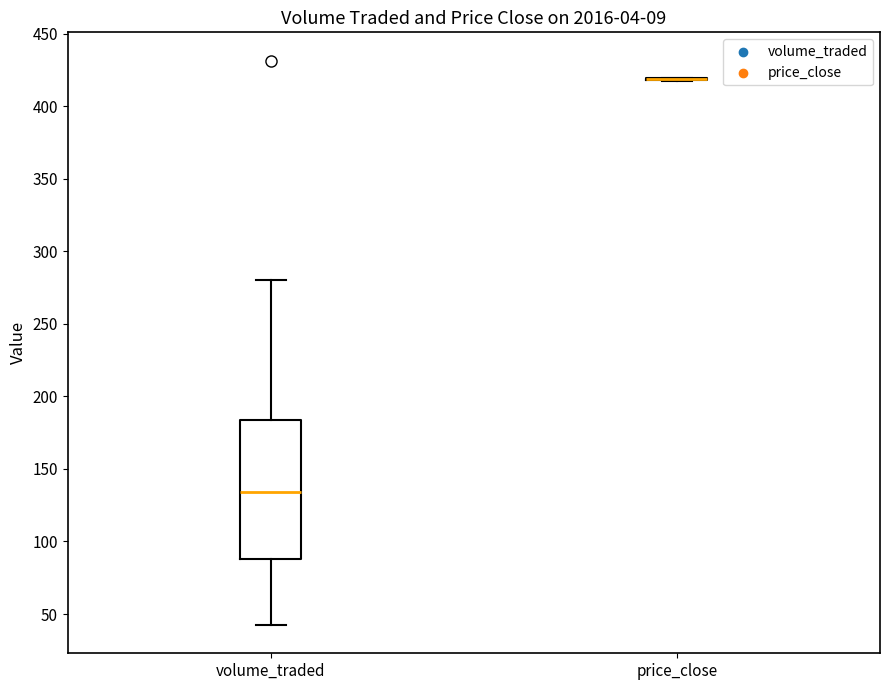

Which box is the tallest, from its lower edge to its upper edge?

volume_traded